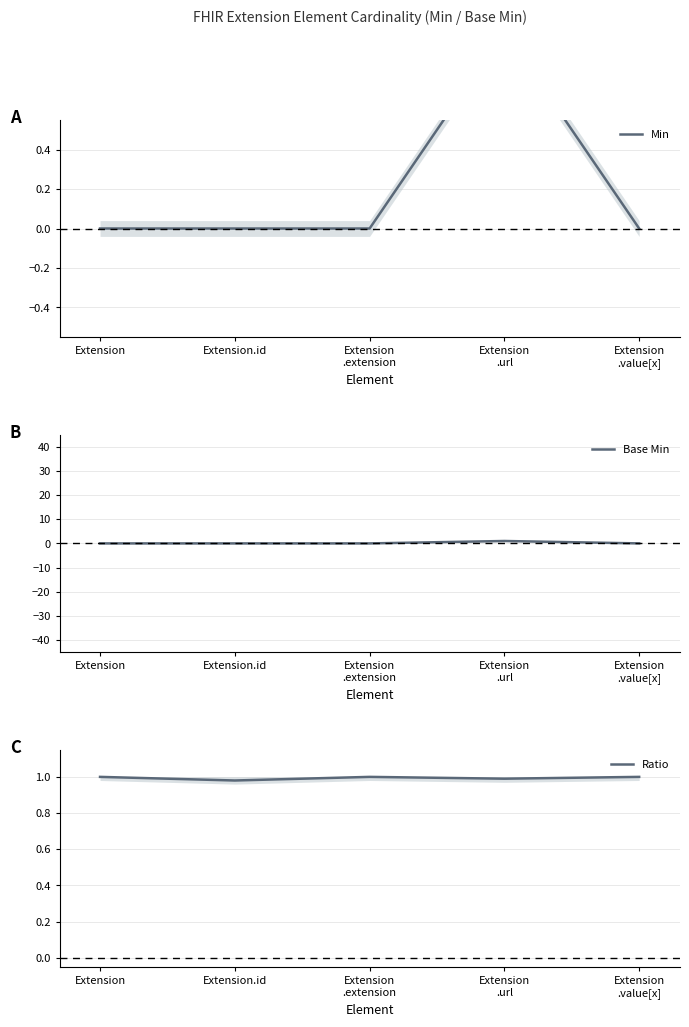

Reading right to left, what are all the values shown in this chart?

Min: 0.0	1.0	0.0	0.0	0.0
Base Min: 0.0	1.0	0.0	0.0	0.0
Ratio: 1.0	1.0	1.0	1.0	1.0